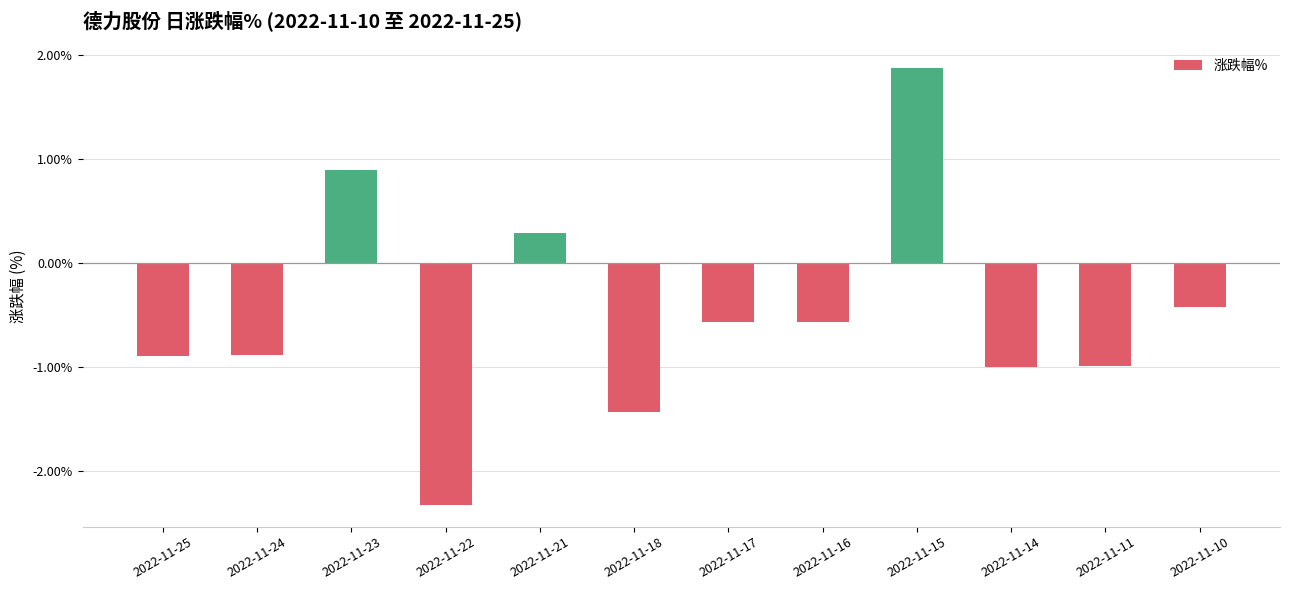

Reading left to right, transcribe all the data shown in this chart.

-0.9	-0.9	0.9	-2.3	0.3	-1.4	-0.6	-0.6	1.9	-1.0	-1.0	-0.4